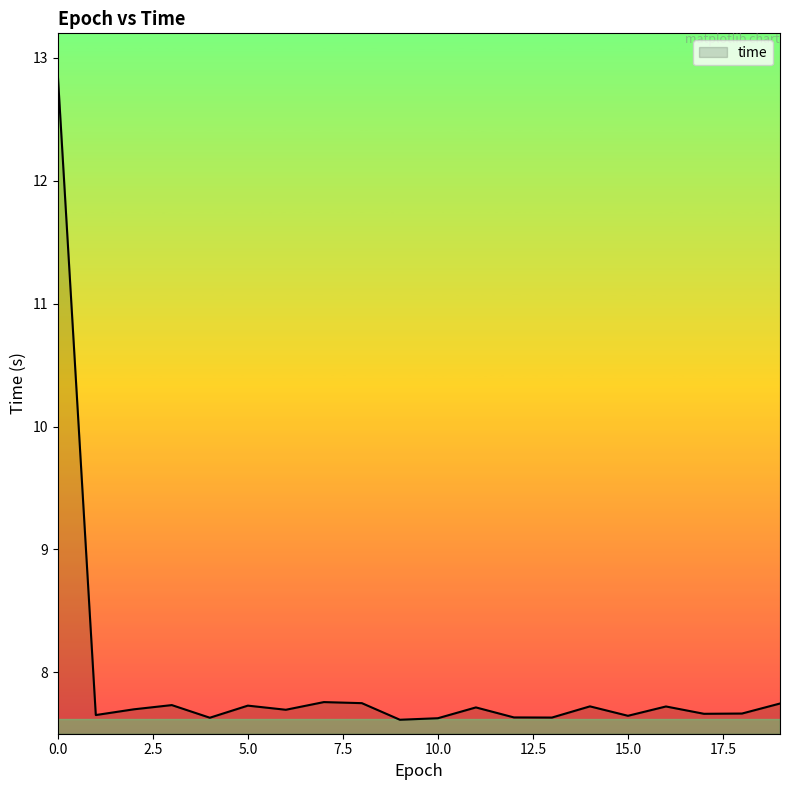

What is the maximum value shown in the chart?

12.9